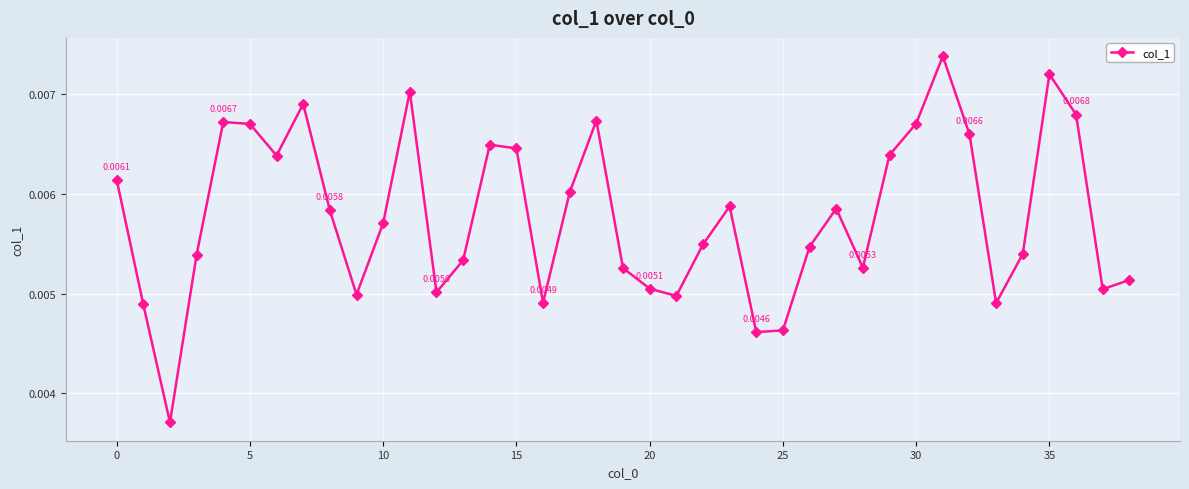

True or false: the data has more than 1 interior local peaks.

True